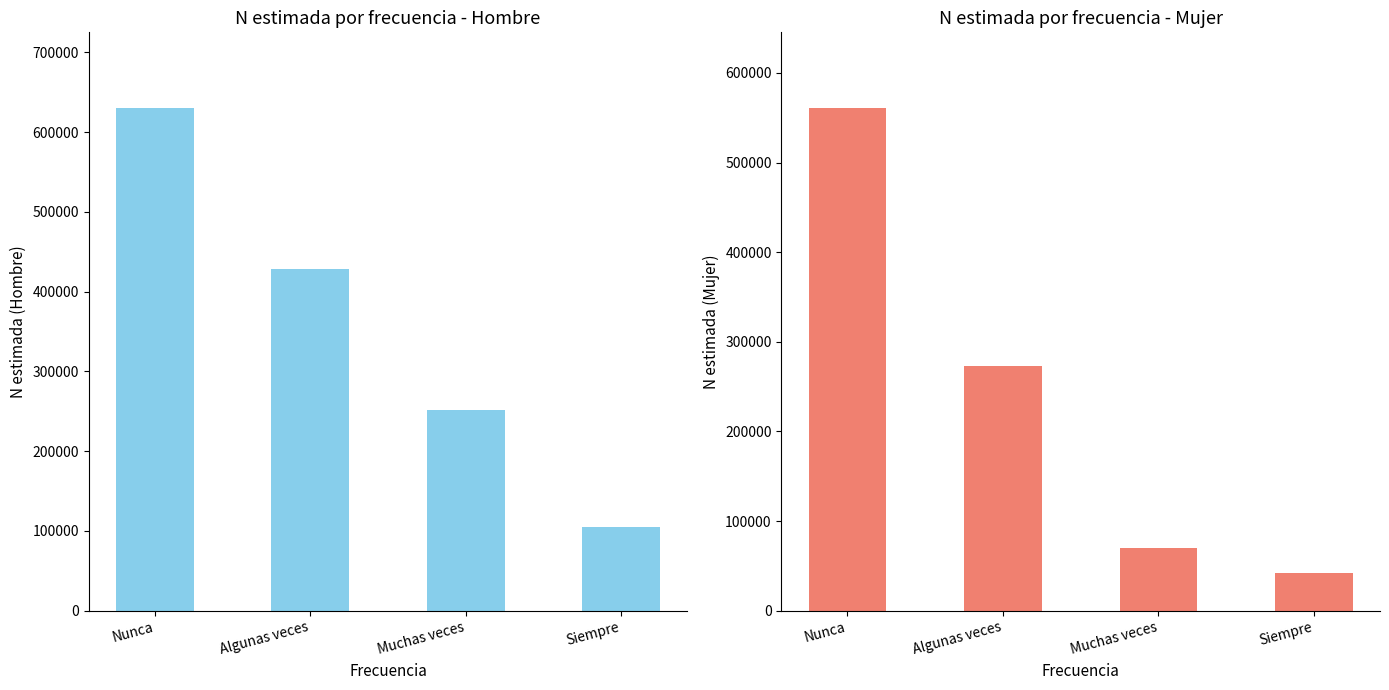

What is the sum of all Hombre N (estimada) values?

1414676